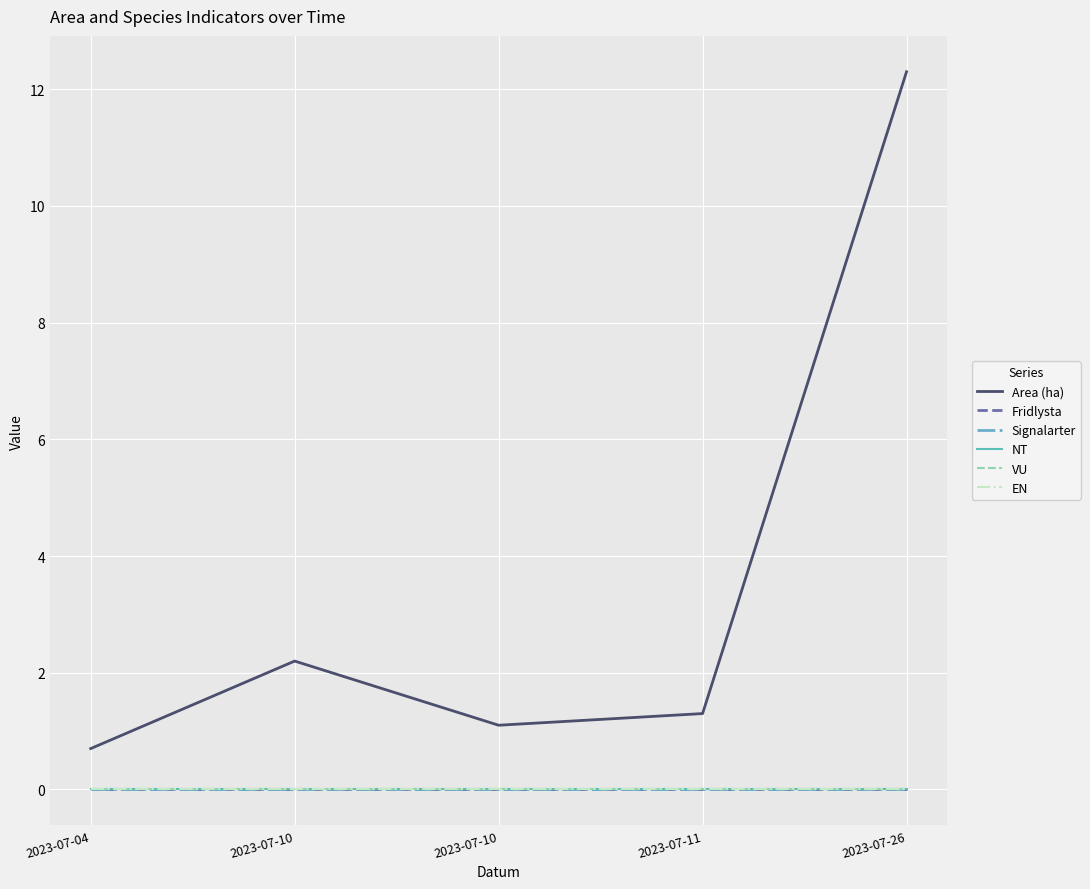

True or false: NT and Signalarter cross at least once.

False